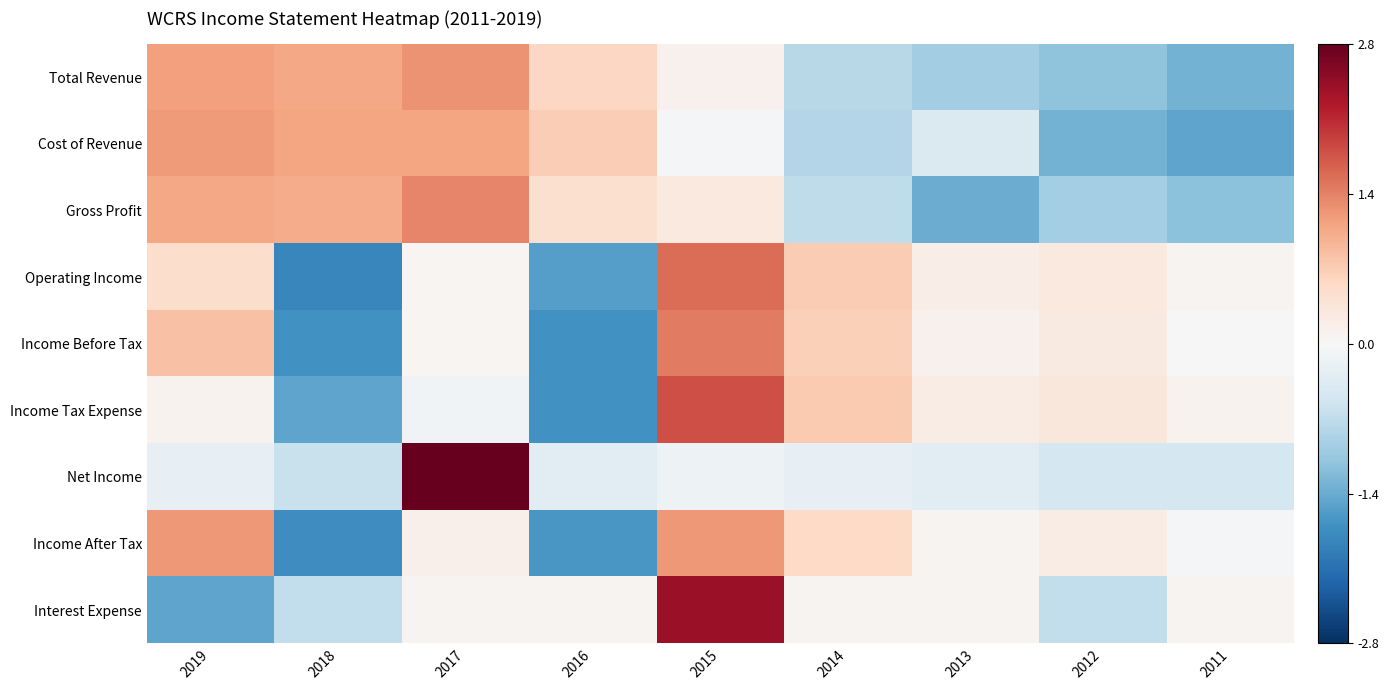

Between 2016 and 2013, which series saw the biggest shift?

Income Tax Expense